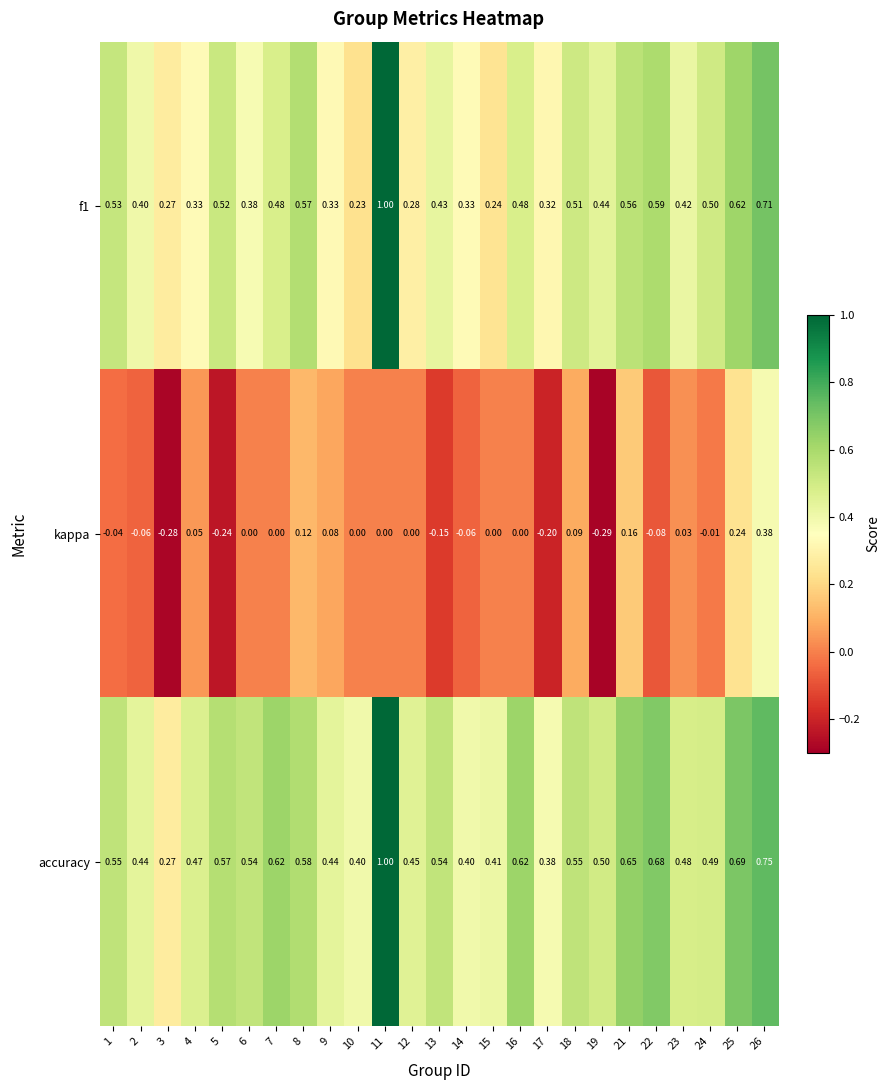

Which series changed the most between 2 and 3?

kappa